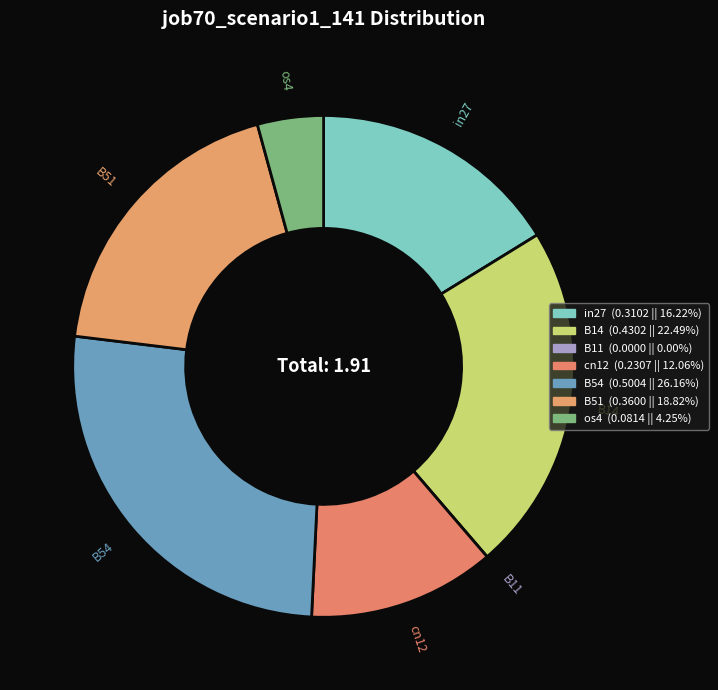

How many segments does this pie chart have?

7